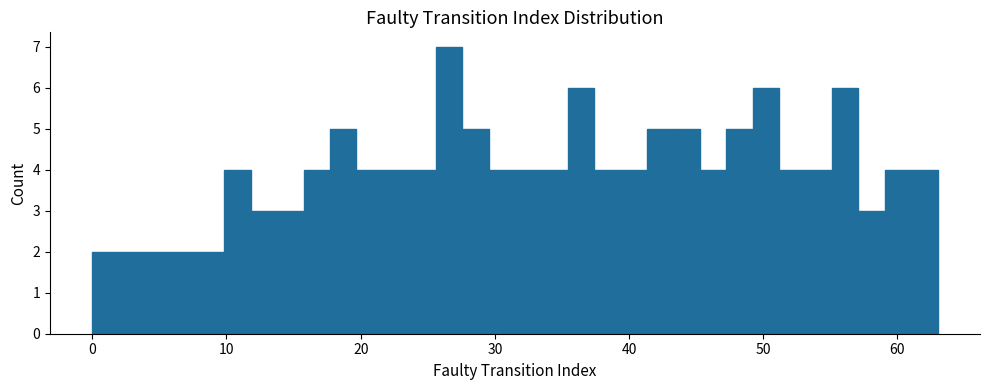

Read against the x-axis, roughly where is the centre of the tallest bar?

27